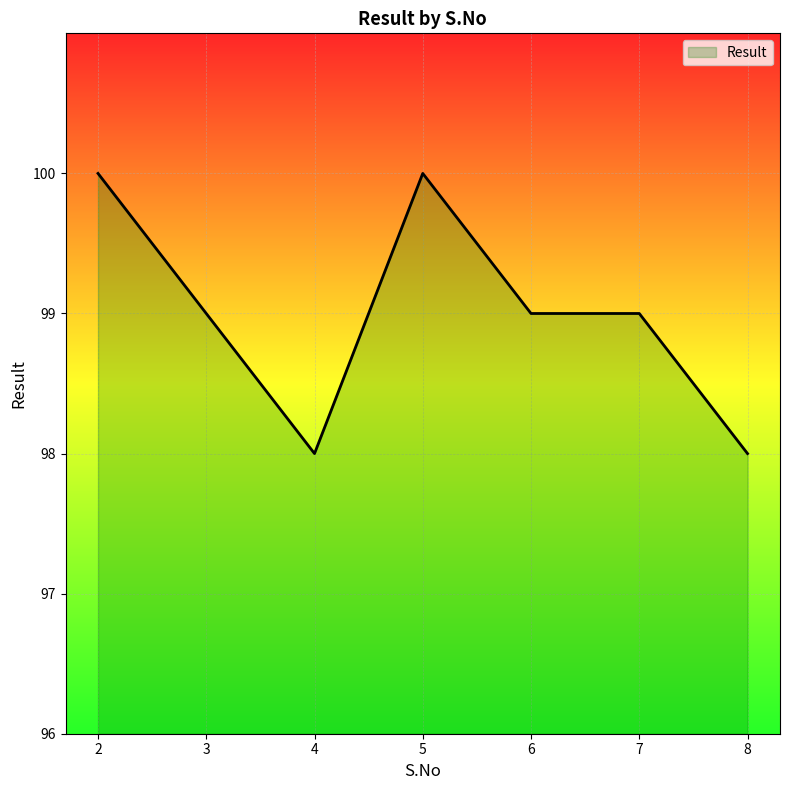

How many lines are shown in the chart?

1